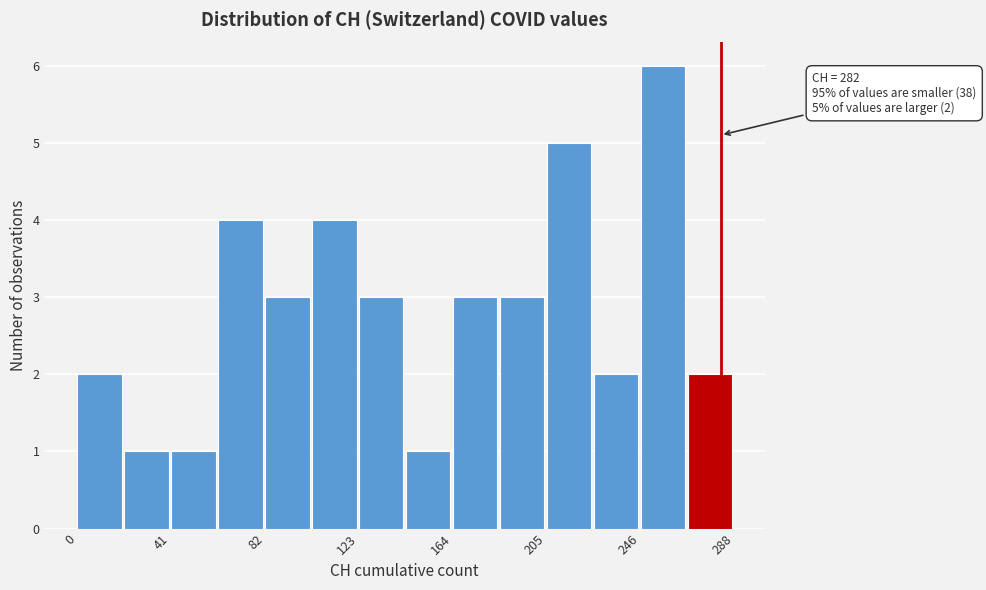

Over which range of the x-axis is the bar tallest?

245 to 265